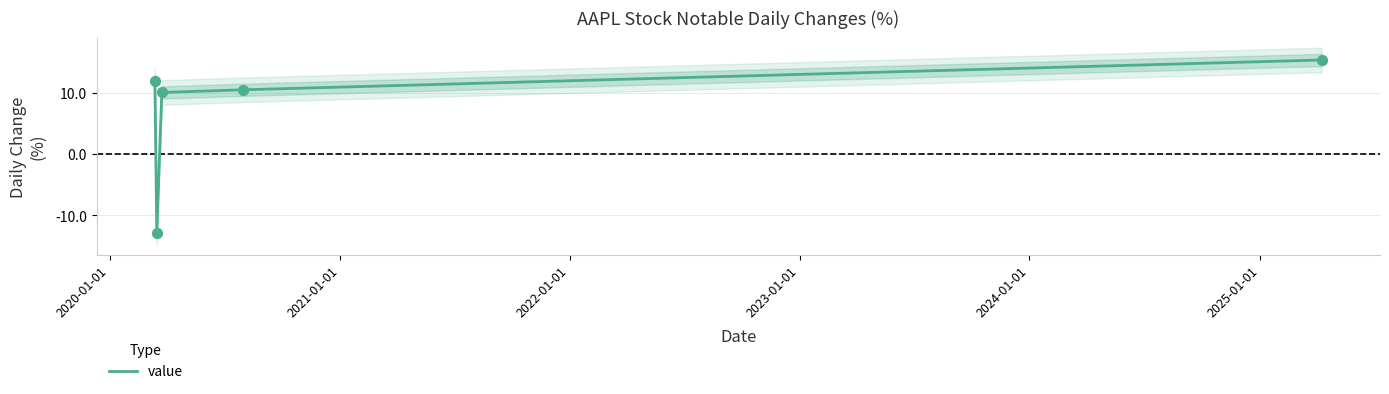

What is the highest value of the value series?

15.3